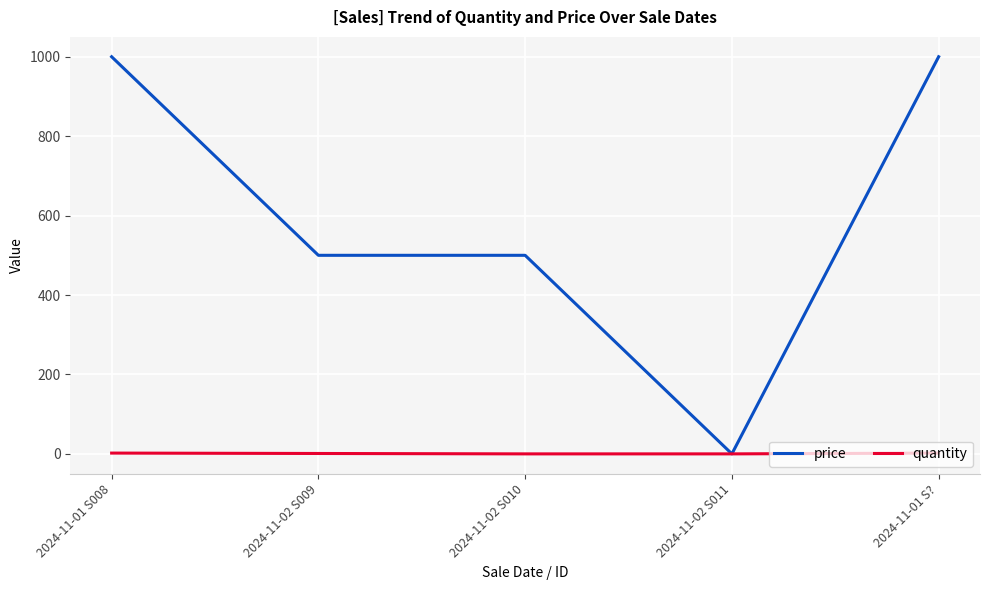

Which series has the largest total across all categories?

price